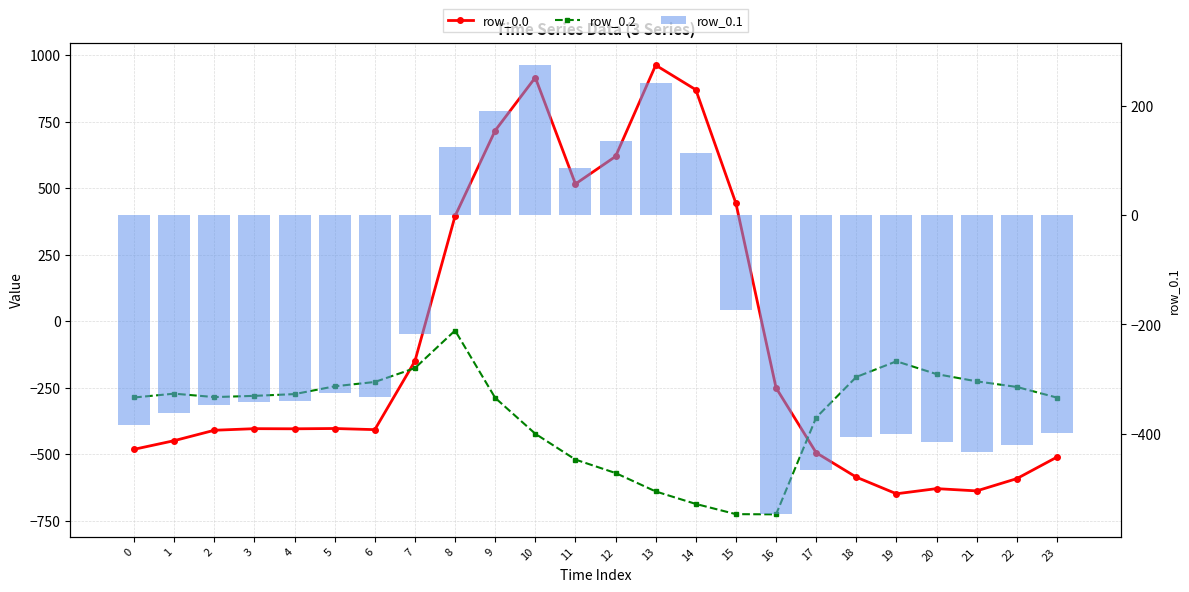

List the labels in order of row_0.1 value, largest first.

10, 13, 9, 12, 8, 14, 11, 15, 7, 5, 6, 4, 3, 2, 1, 0, 23, 19, 18, 20, 22, 21, 17, 16